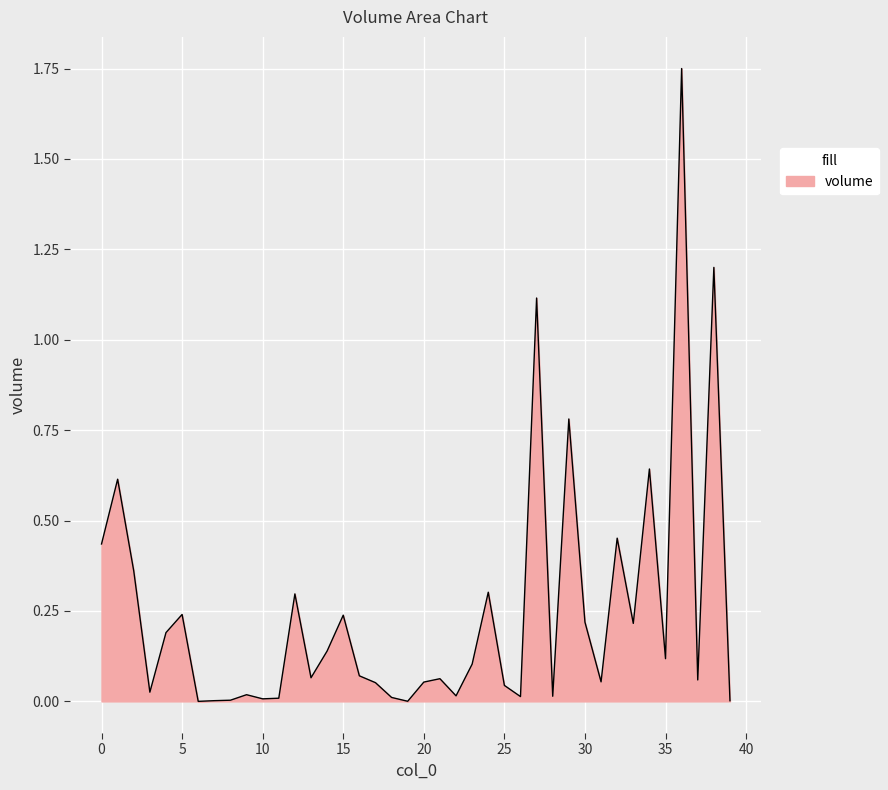

What is the maximum value shown in the chart?

1.8